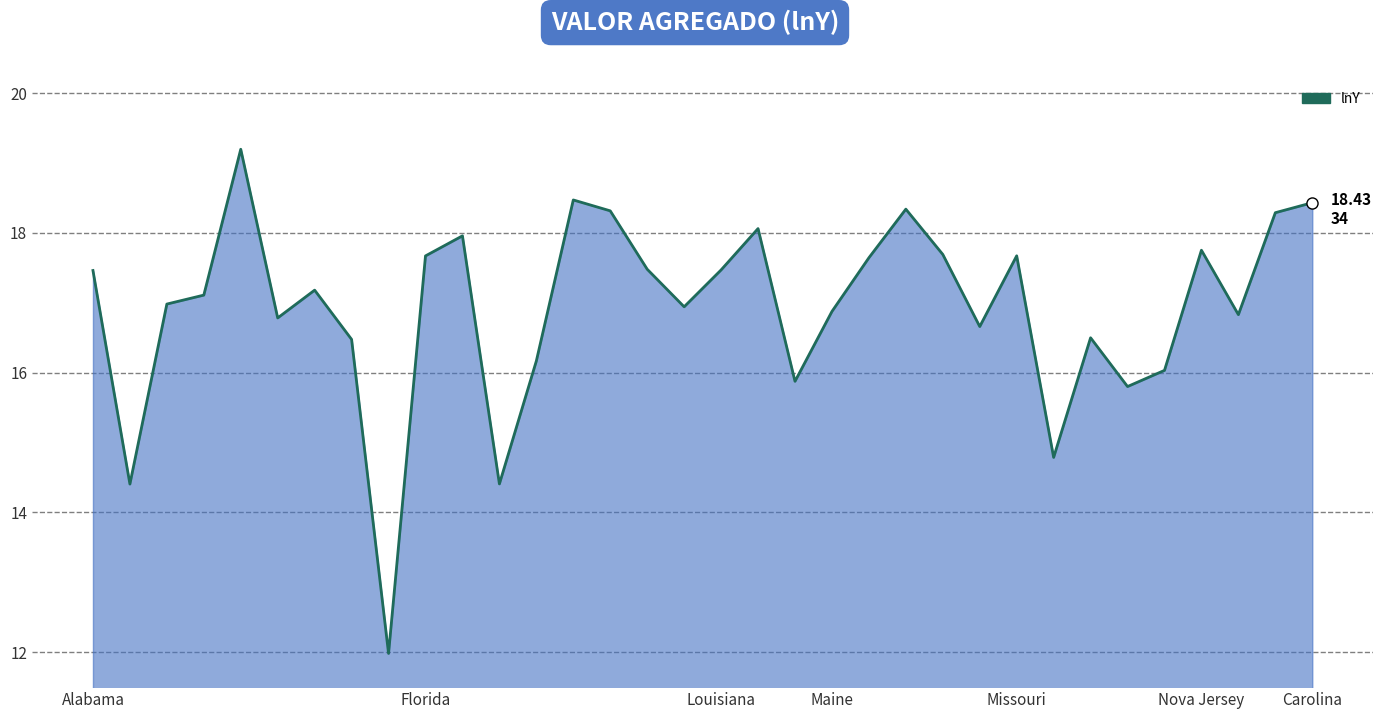

What is the minimum value shown in the chart?

12.0